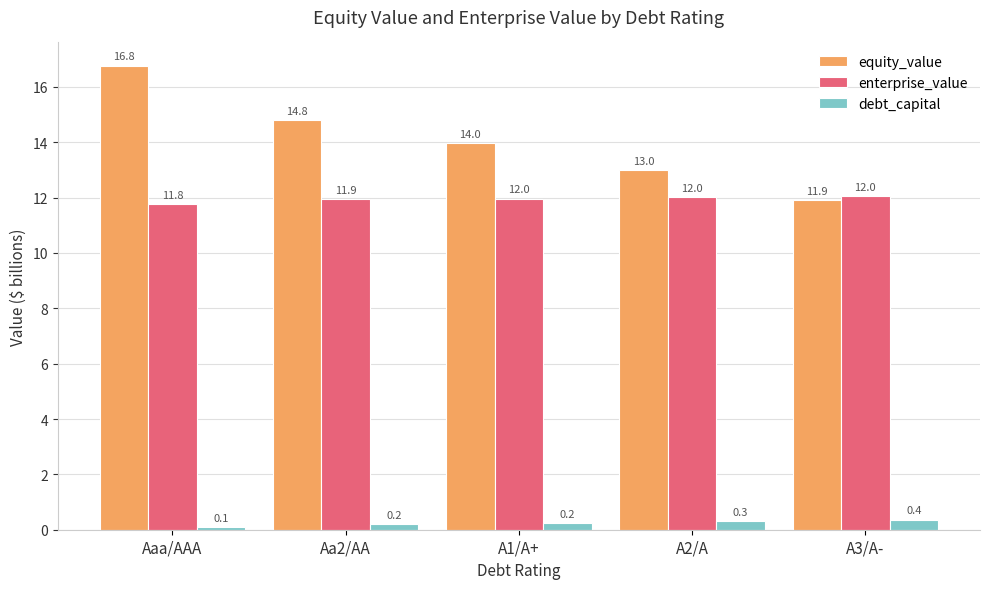

How many data points in equity_value are above 13?

3